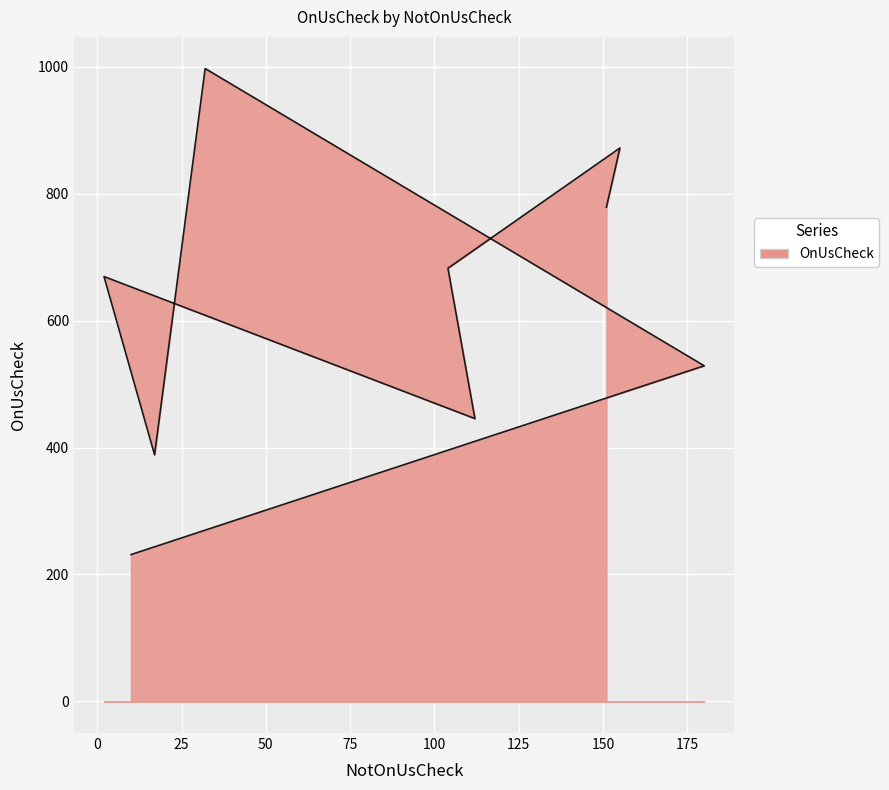

Rank the categories by value from lowest to highest.

10, 17, 112, 180, 2, 104, 151, 155, 32